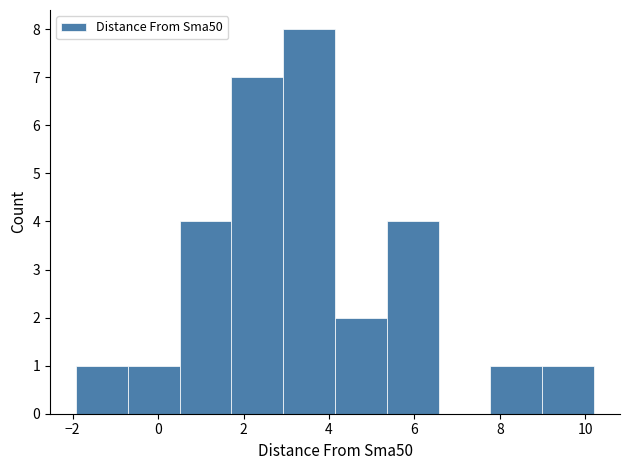

How tall is the bar that spans 7.8 to 9.0 on the x-axis? Neither the bar edges nor the heights are printed on the chart, so give them approximately, as read against the axes.

1